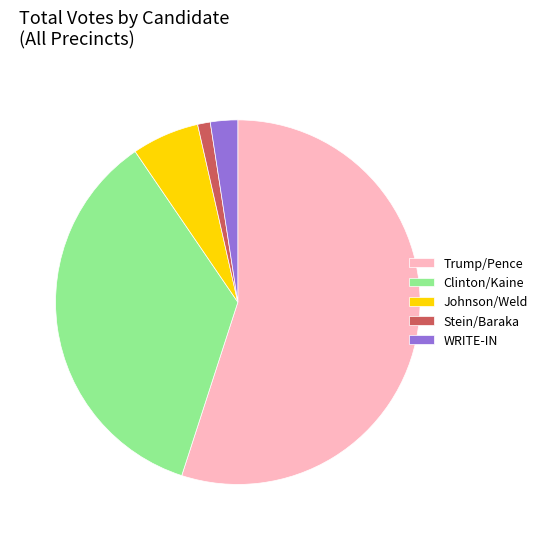

True or false: Clinton/Kaine accounts for 35% of the total.

True